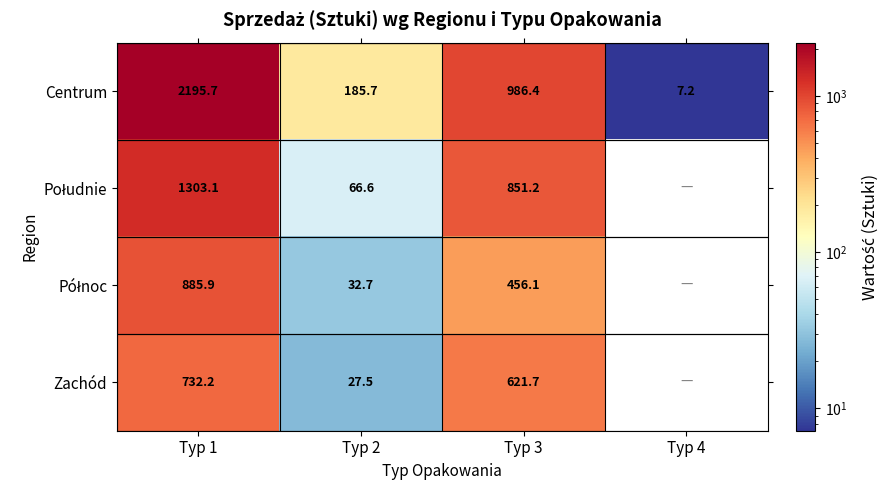

What is the minimum value shown in the chart?

7.2